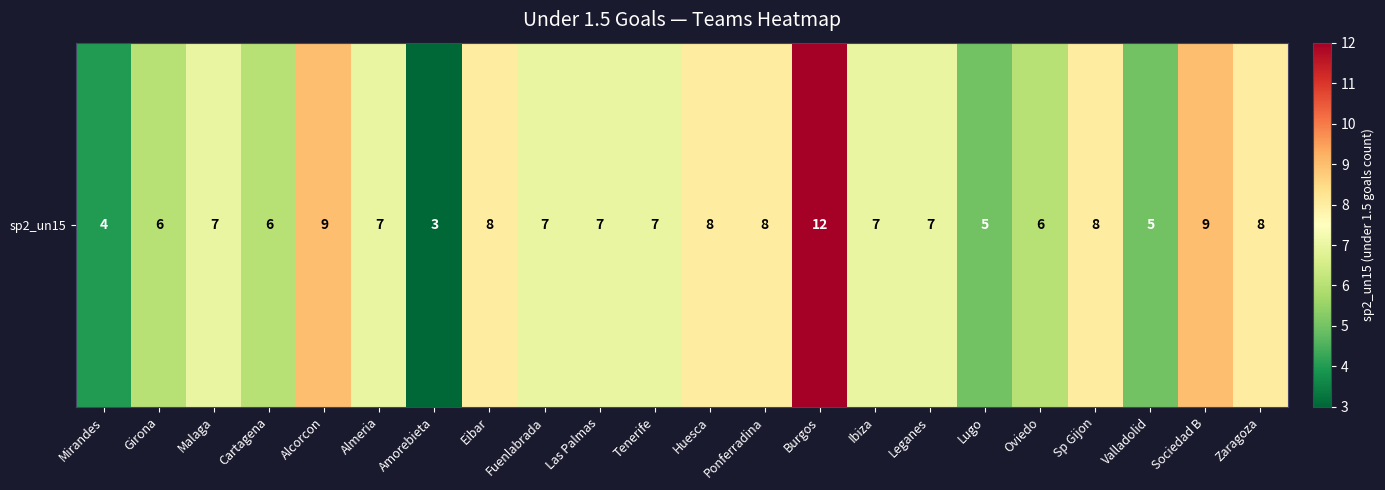

What is the ratio of the value at Sp Gijon to the value at Leganes?

1.1